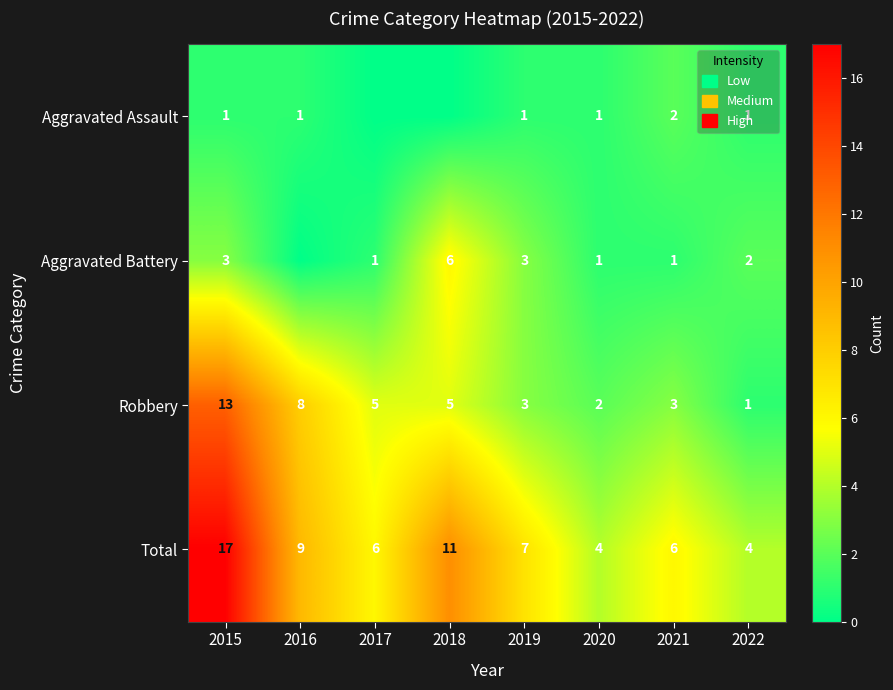

What is the maximum value shown in the chart?

17